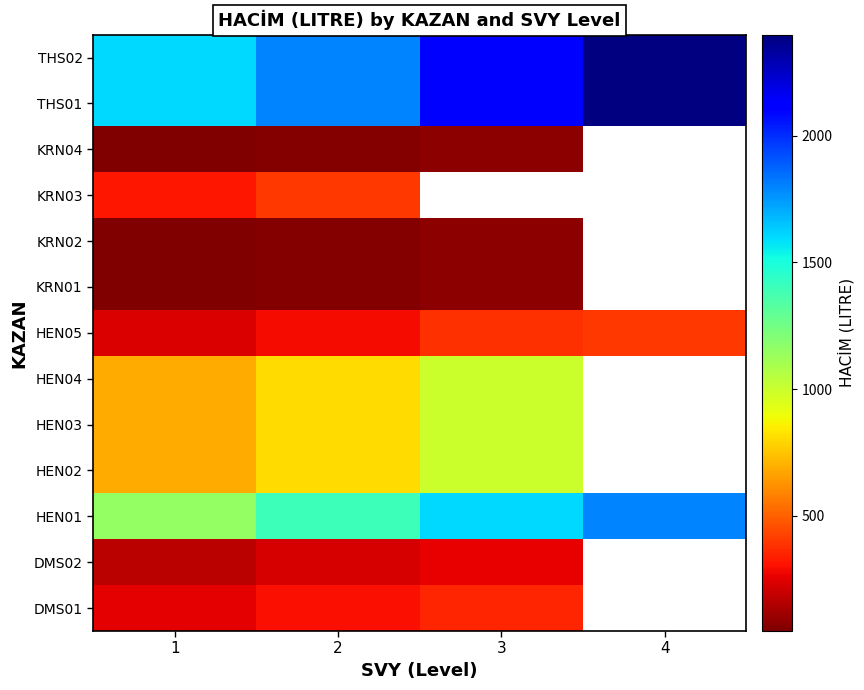

Is it true that HEN03 equals 1339.5 at 2?

False